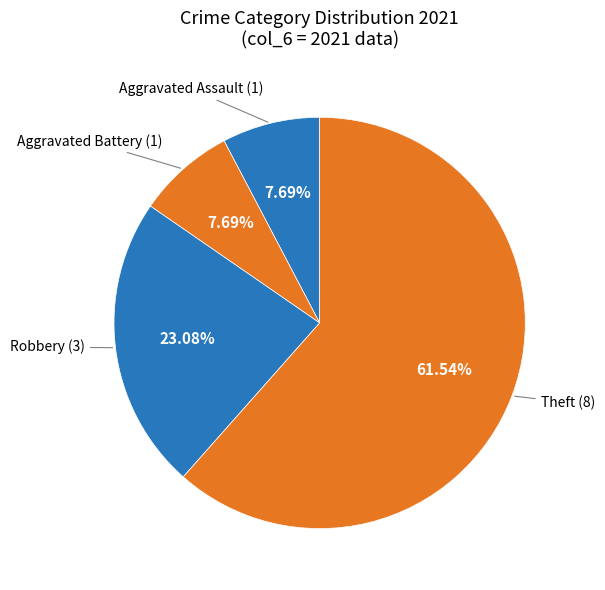

Count the number of slices in the pie.

4